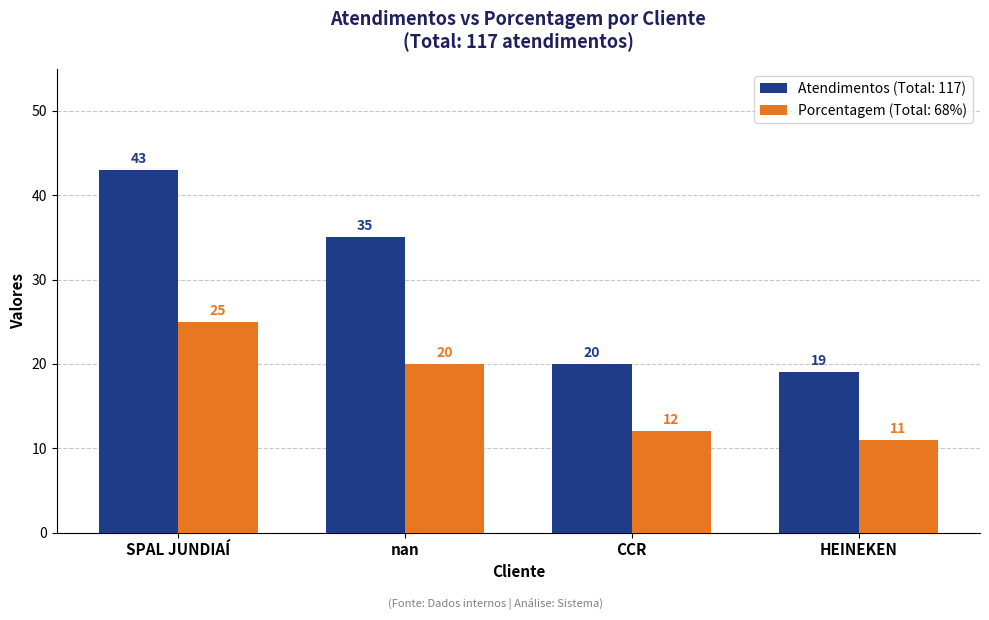

What is the difference between the highest and lowest values at HEINEKEN?

8